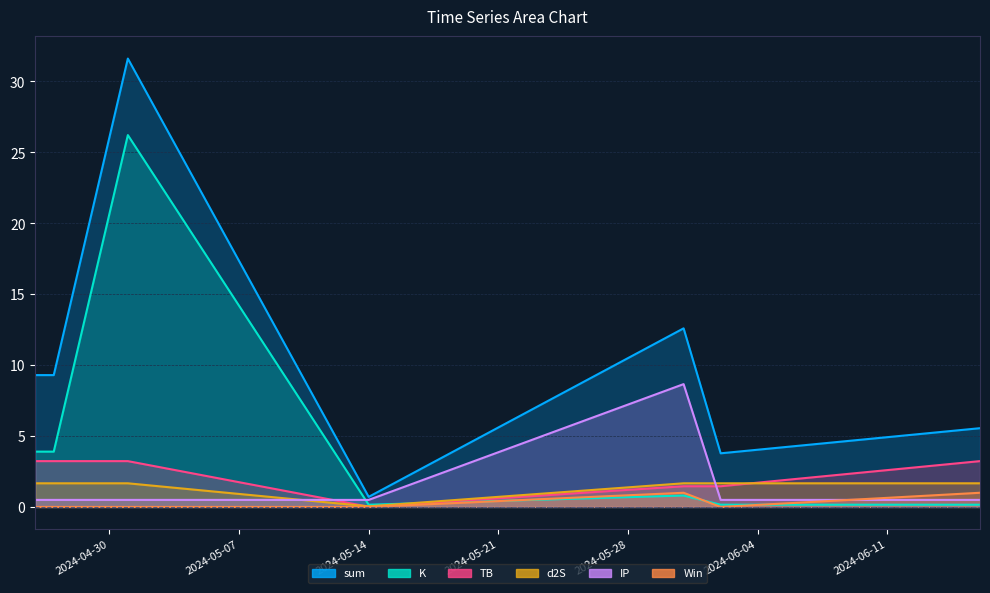

Where does the sum series first go above 9?

2024-04-26